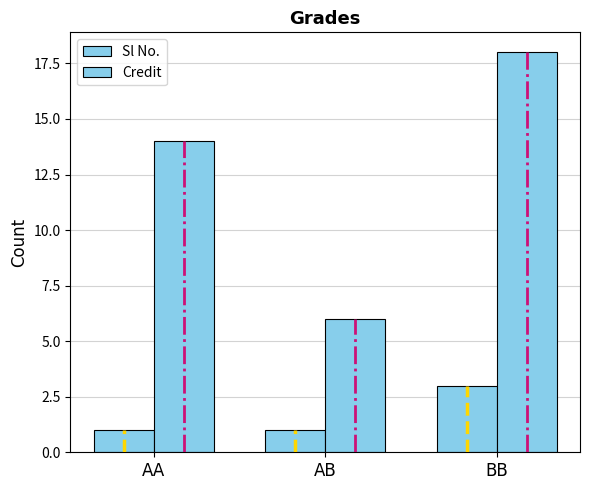

The Credit series shows 6 at AB. True or false?

True